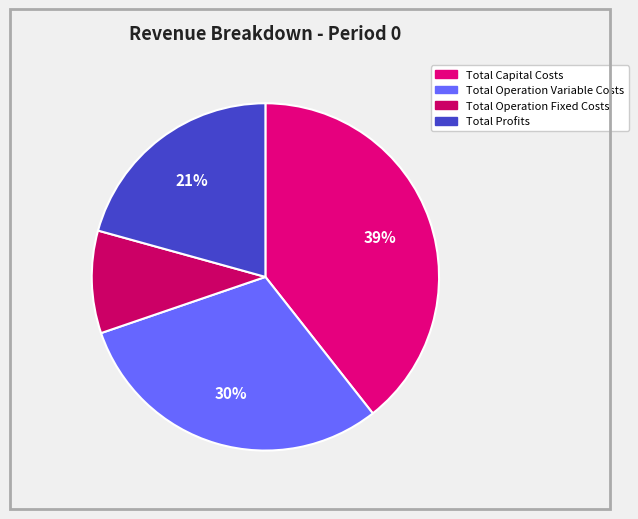

What percentage do Total Profits and Total Operation Variable Costs together represent?

51.1%